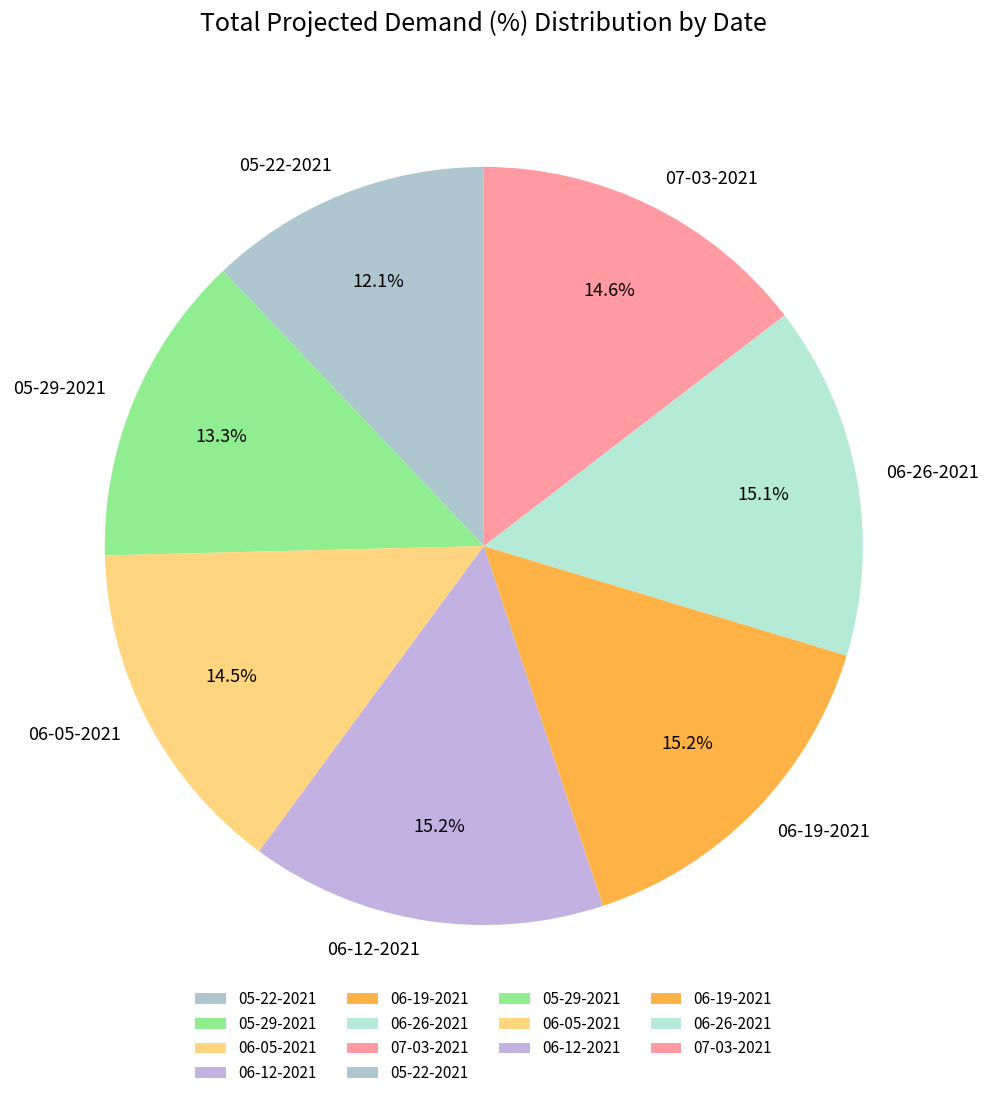

Approximately how many times larger is the value at 06-05-2021 compared to 06-26-2021?

1.0